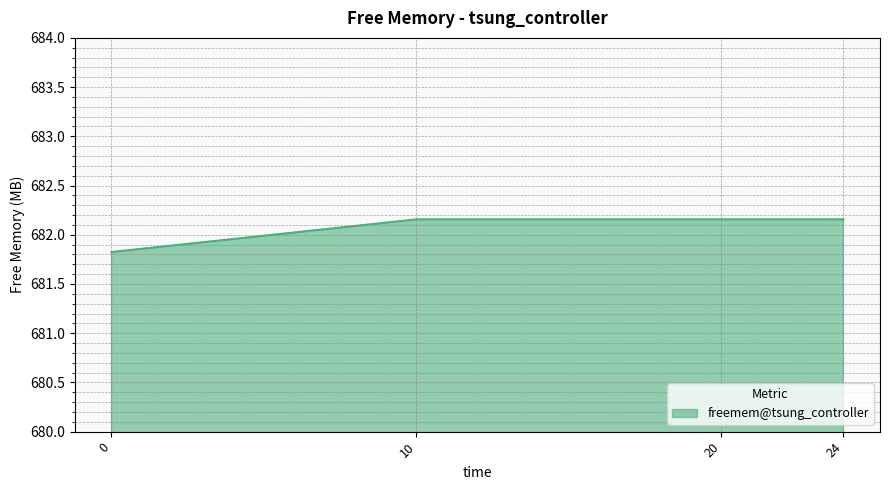

What is the minimum value shown in the chart?

681.8